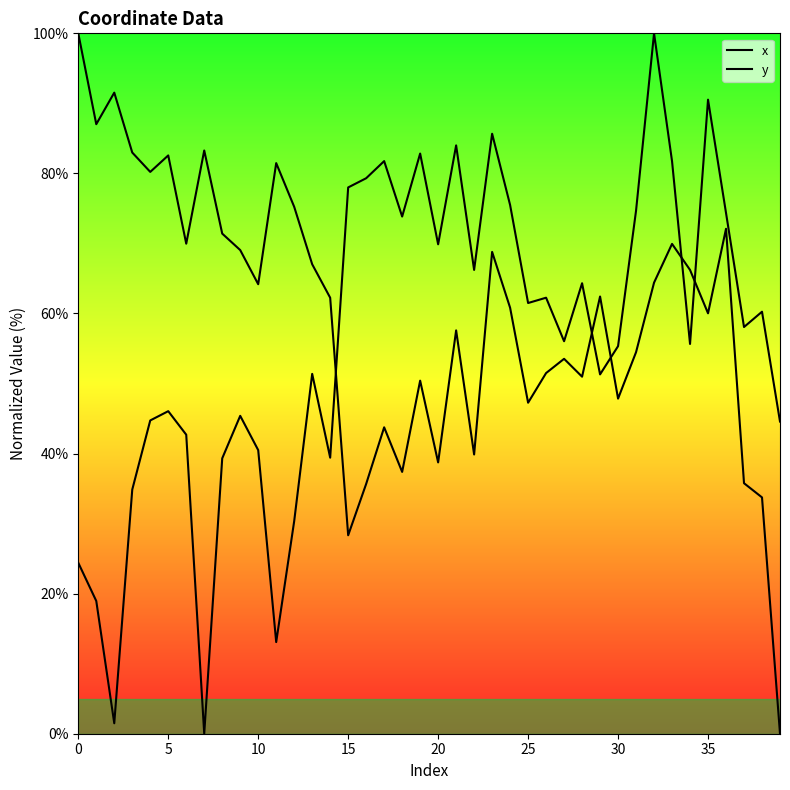

What is the sum of the y values at 15 and 14?

117.4